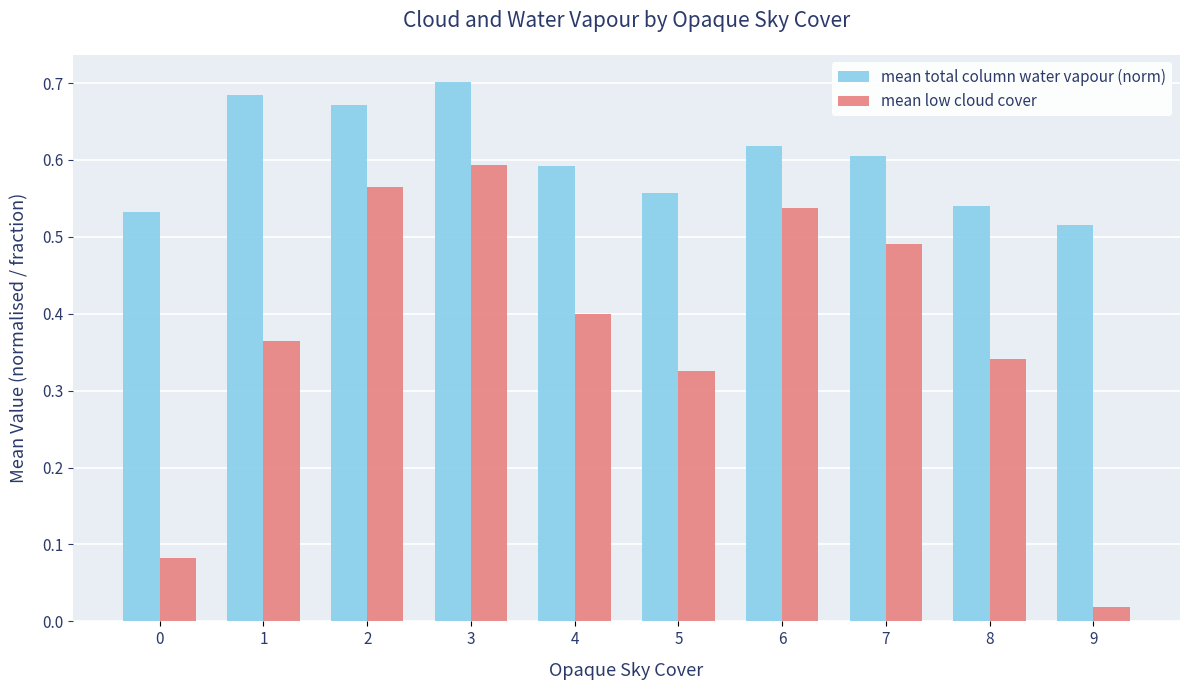

List the series in order of their overall mean, lowest first.

mean low cloud cover, mean total column water vapour (norm)